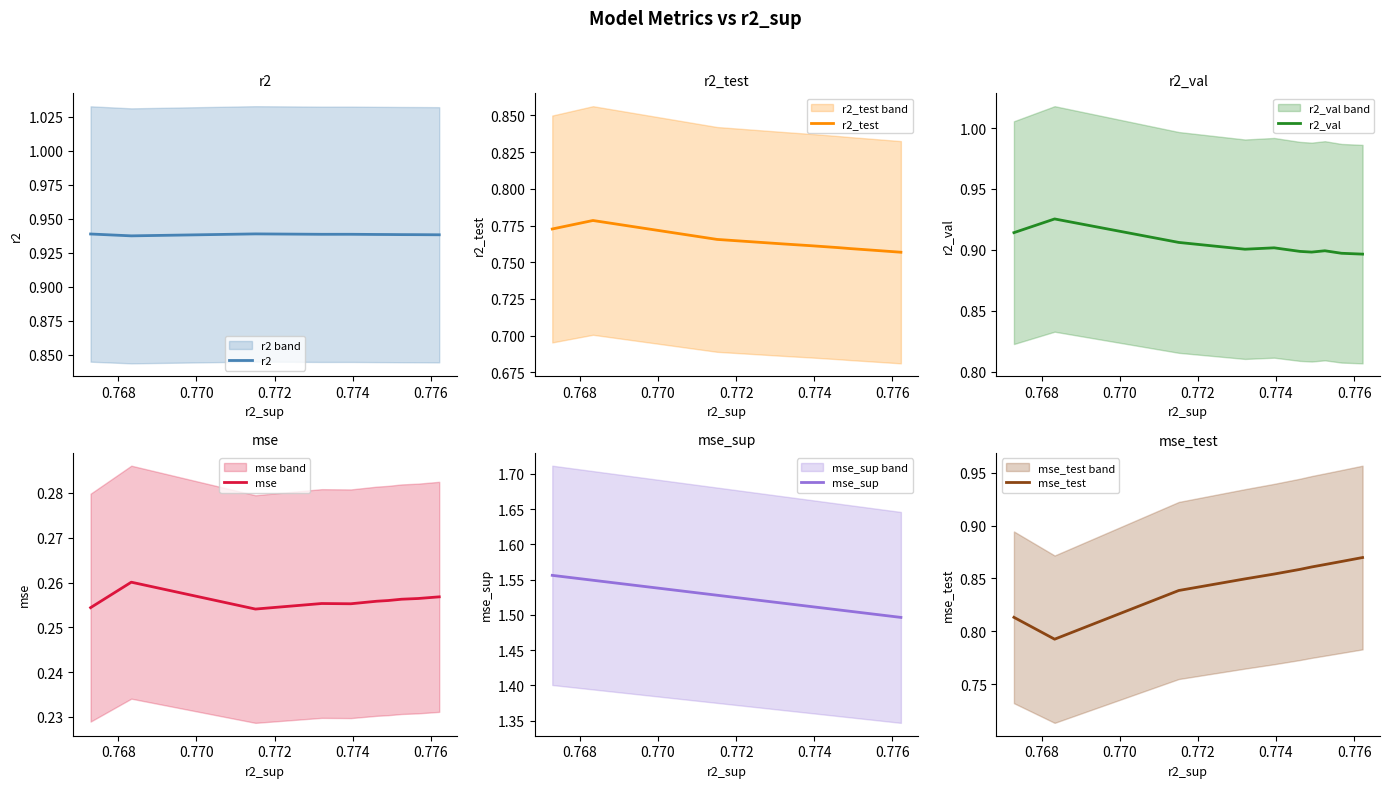

Reading right to left, extract all data points from this chart.

r2: 0.9	0.9	0.9	0.9	0.9	0.9	0.9	0.9	0.9	0.9
r2_test: 0.8	0.8	0.8	0.8	0.8	0.8	0.8	0.8	0.8	0.8
r2_val: 0.9	0.9	0.9	0.9	0.9	0.9	0.9	0.9	0.9	0.9
mse: 0.3	0.3	0.3	0.3	0.3	0.3	0.3	0.3	0.3	0.3
mse_sup: 1.5	1.5	1.5	1.5	1.5	1.5	1.5	1.5	1.5	1.6
mse_test: 0.9	0.9	0.9	0.9	0.9	0.9	0.8	0.8	0.8	0.8